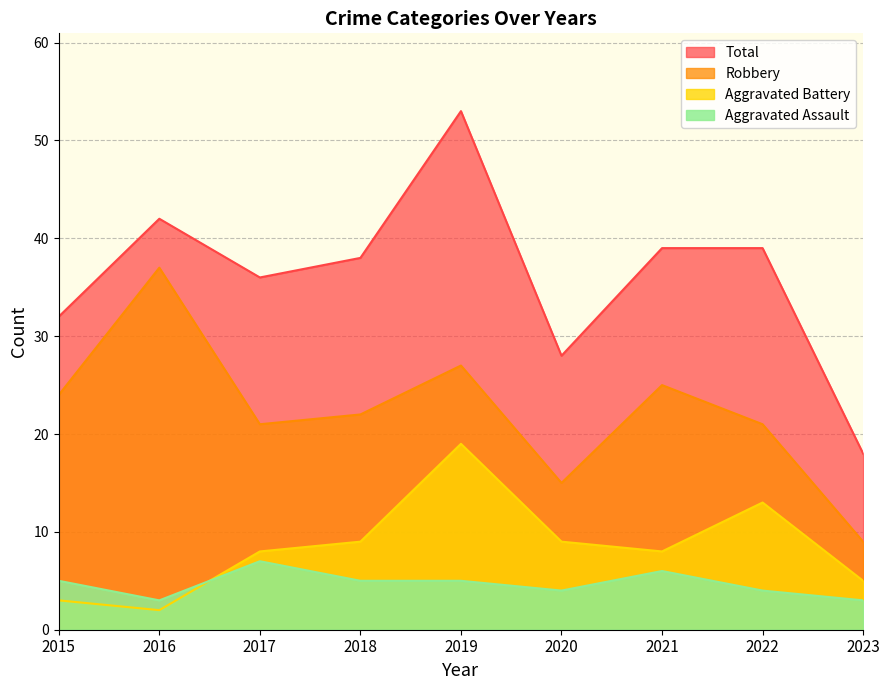

What is the lowest value of the Robbery series?

9